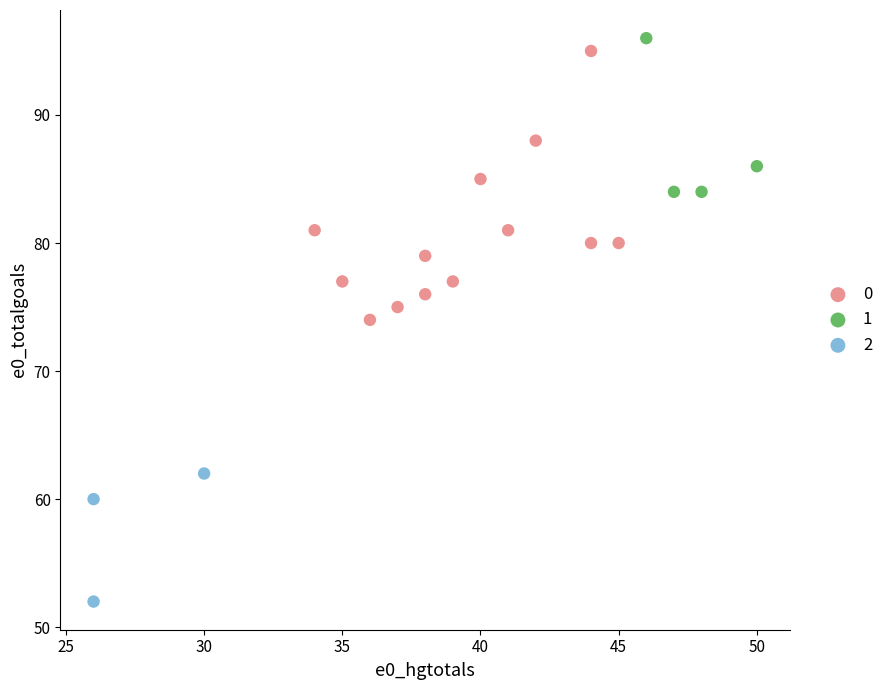

Which series contains the lowest Y value?

2